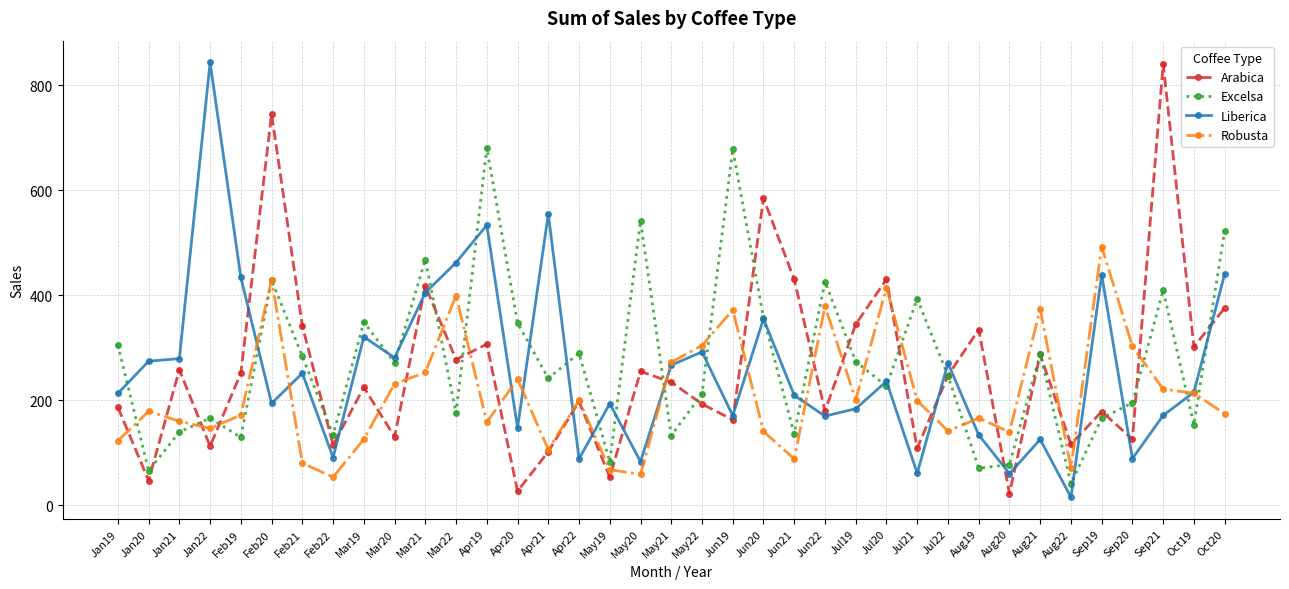

Between which two adjacent categories do Robusta and Arabica first intersect?

Jan19 and Jan20